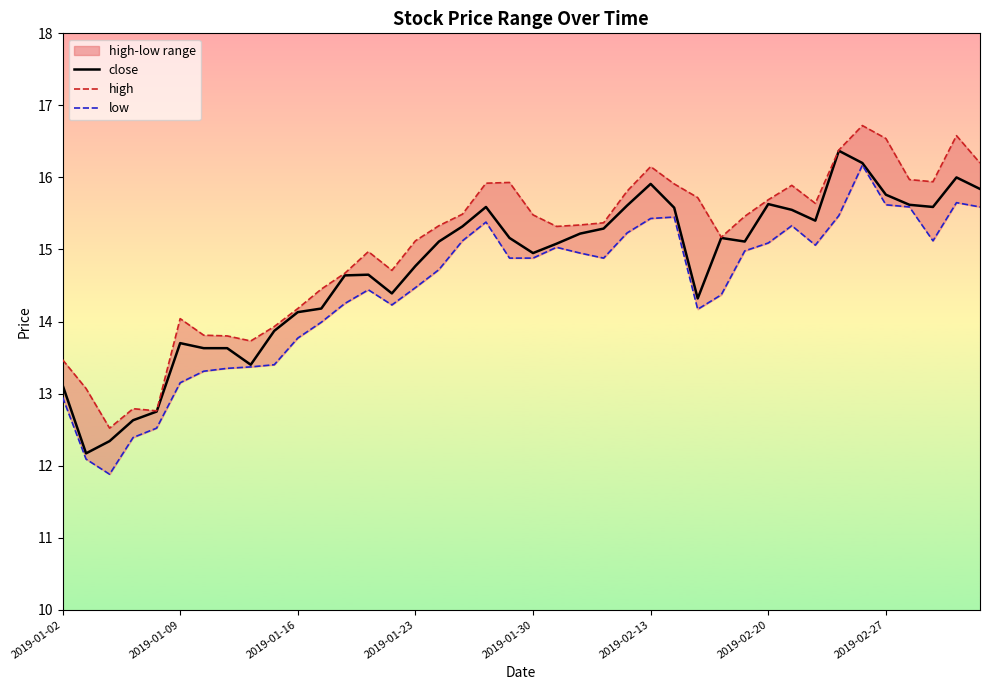

How many interior local peaks does the low series have?

7